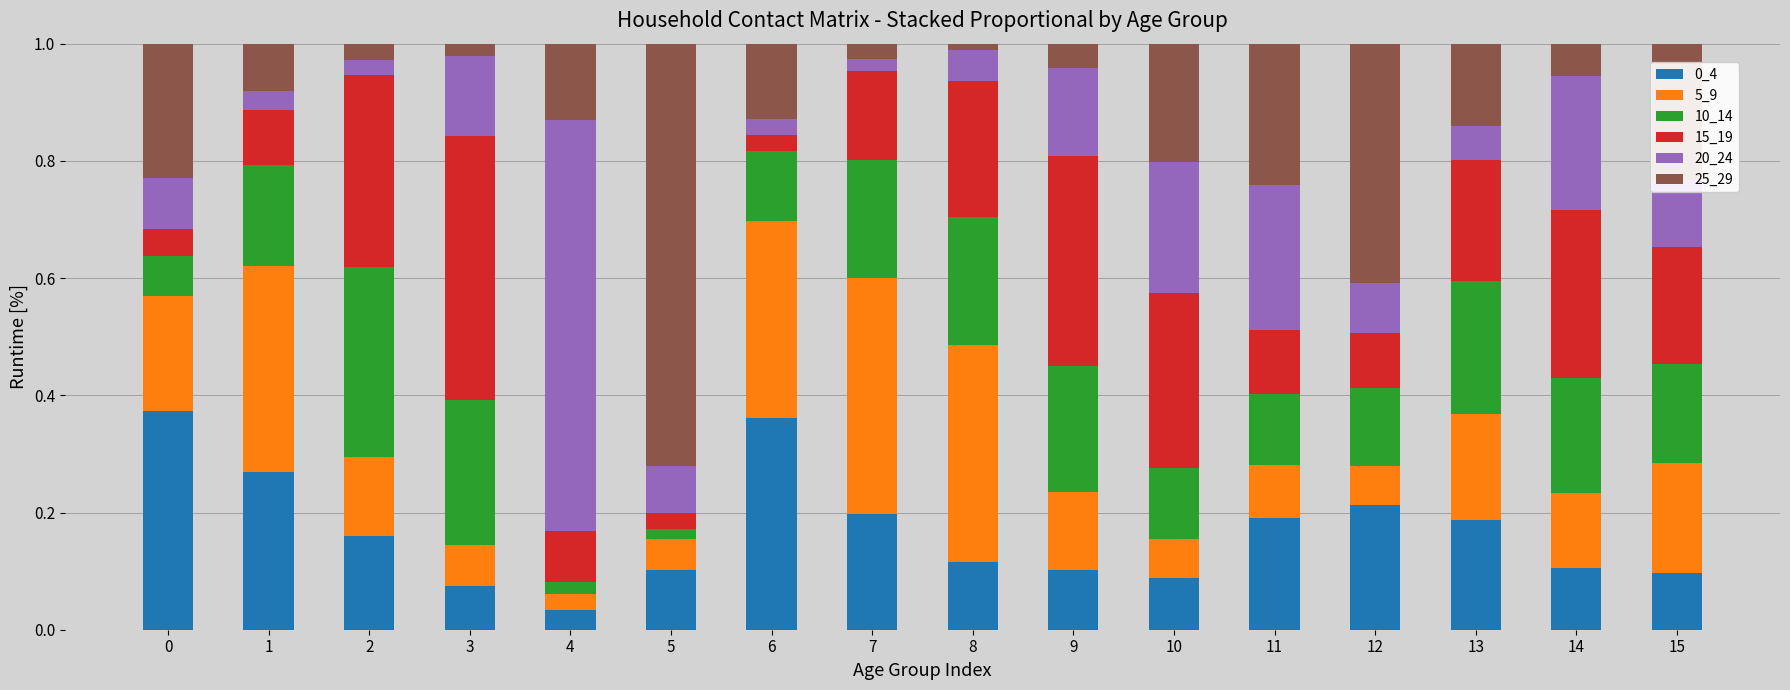

What is the sum of the 0_4 values at 0 and 11?

0.6